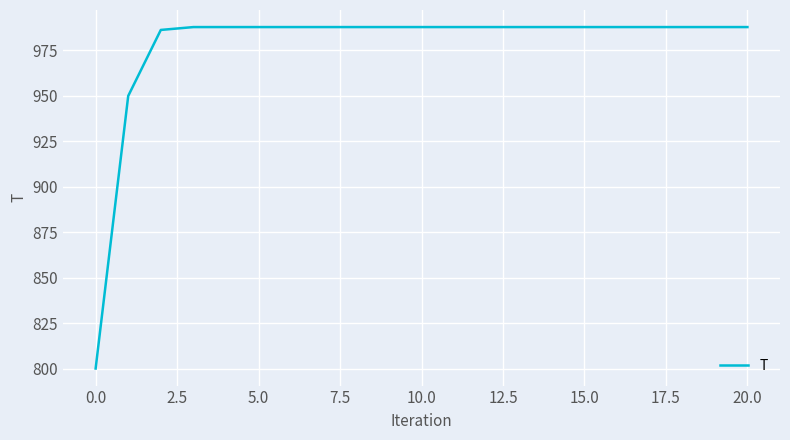

What is the difference between the maximum and minimum values?

187.8